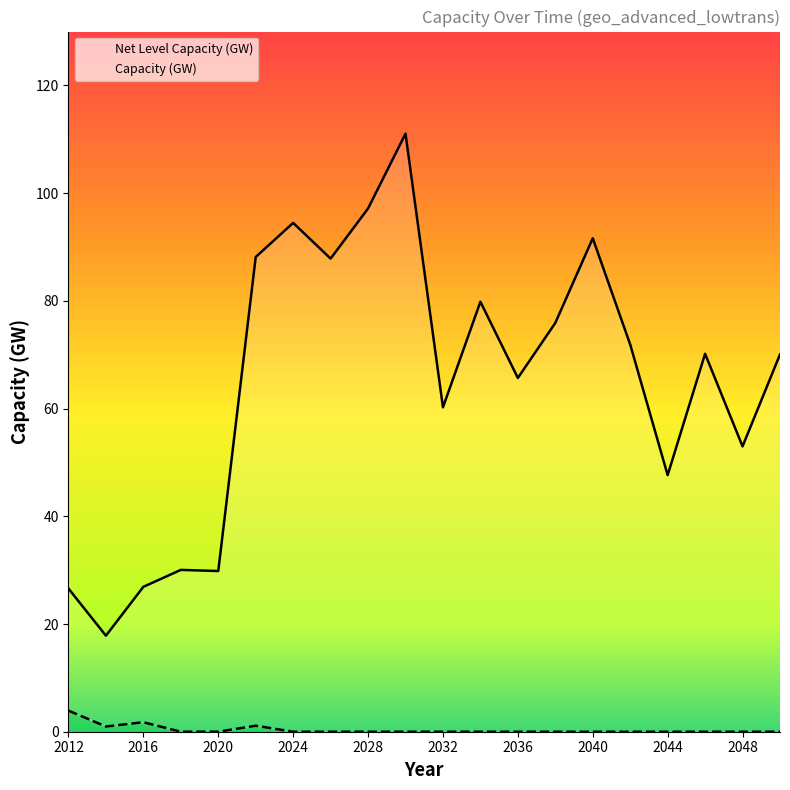

The Capacity (GW) series shows 0.0 at 2024. True or false?

True